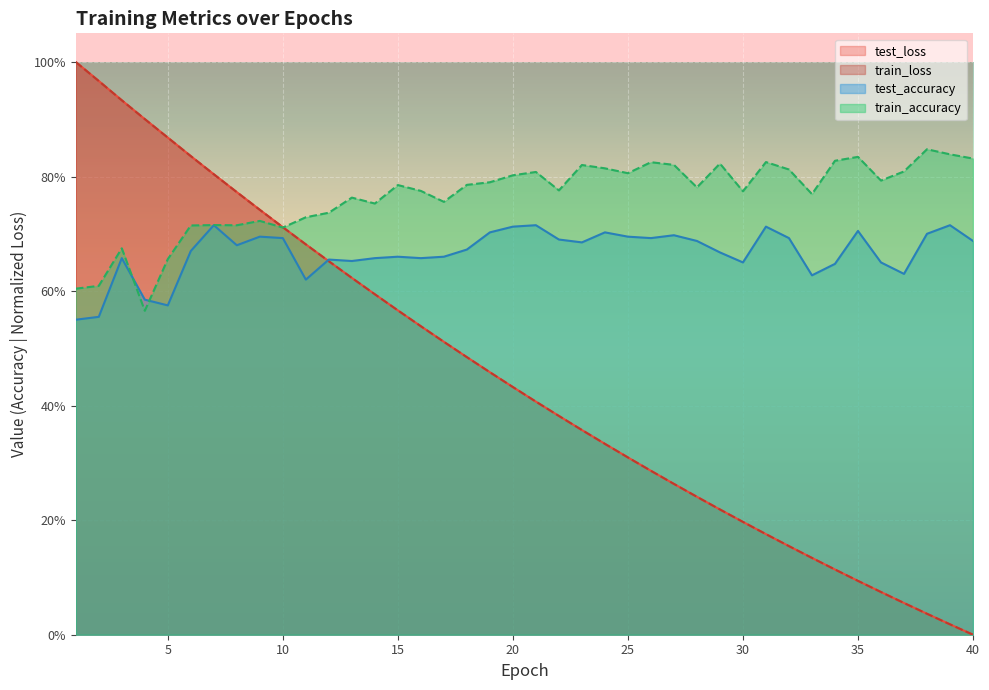

True or false: train_accuracy has more than 2 interior local peaks.

True